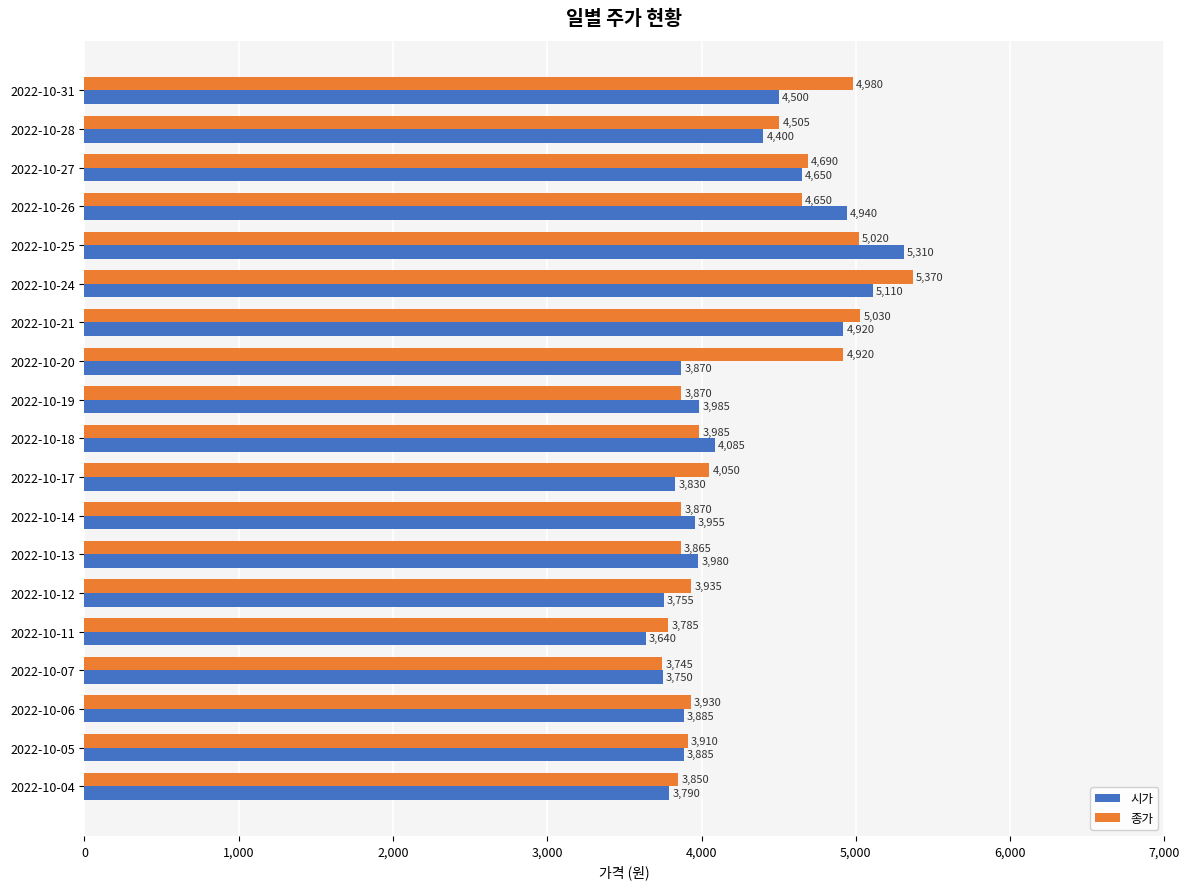

Read the 시가 value at 2022-10-21, to the nearest 50.

4900